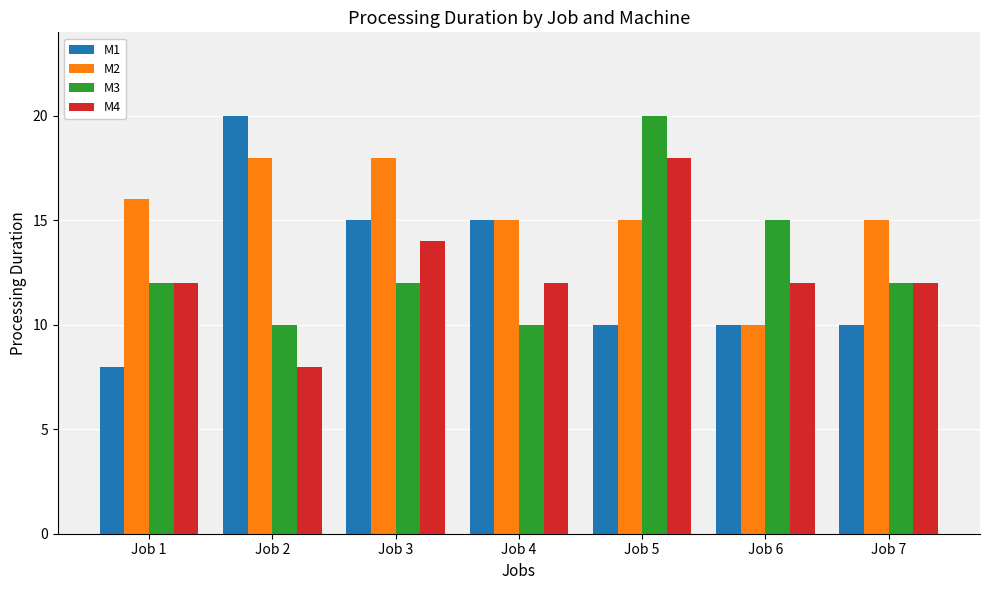

Which series has the largest total across all categories?

M2